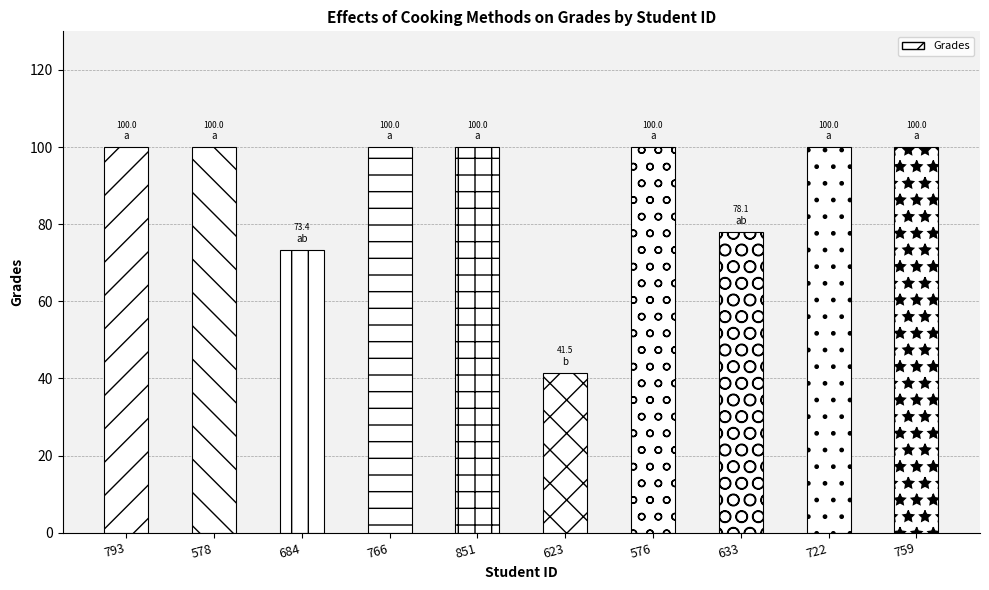

What is the sum of the values at 766 and 623?

141.5